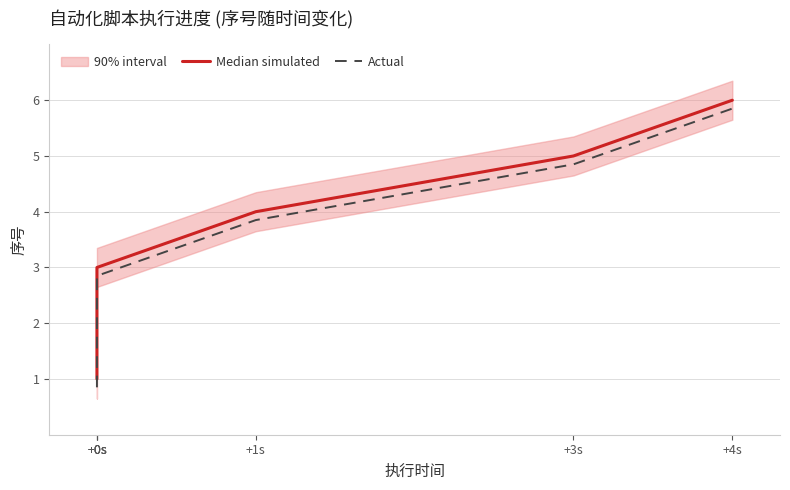

Which series has the widest spread of values?

Median simulated